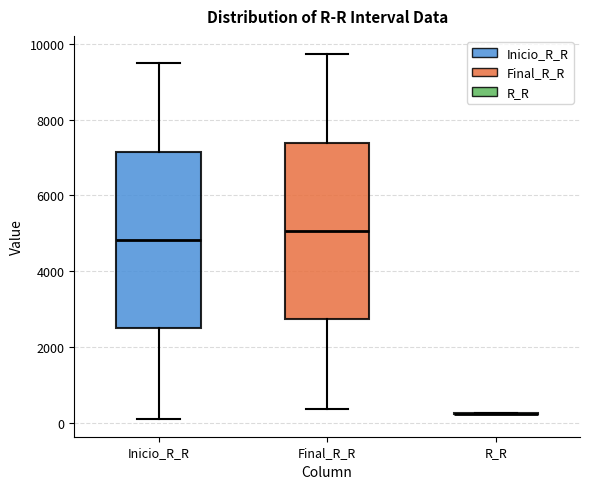

Reading left to right, read every box against the y-axis: the position of its median line, the range the box covers, and the ends of its whiskers. The values are not printed on the chart, so give them approximately, as read against the axis.

Inicio_R_R: median 4800, box 2400 to 7200, whiskers 200 to 9400
Final_R_R: median 5000, box 2800 to 7400, whiskers 400 to 9800
R_R: box collapsed to a line at 200, whiskers 200 to 200